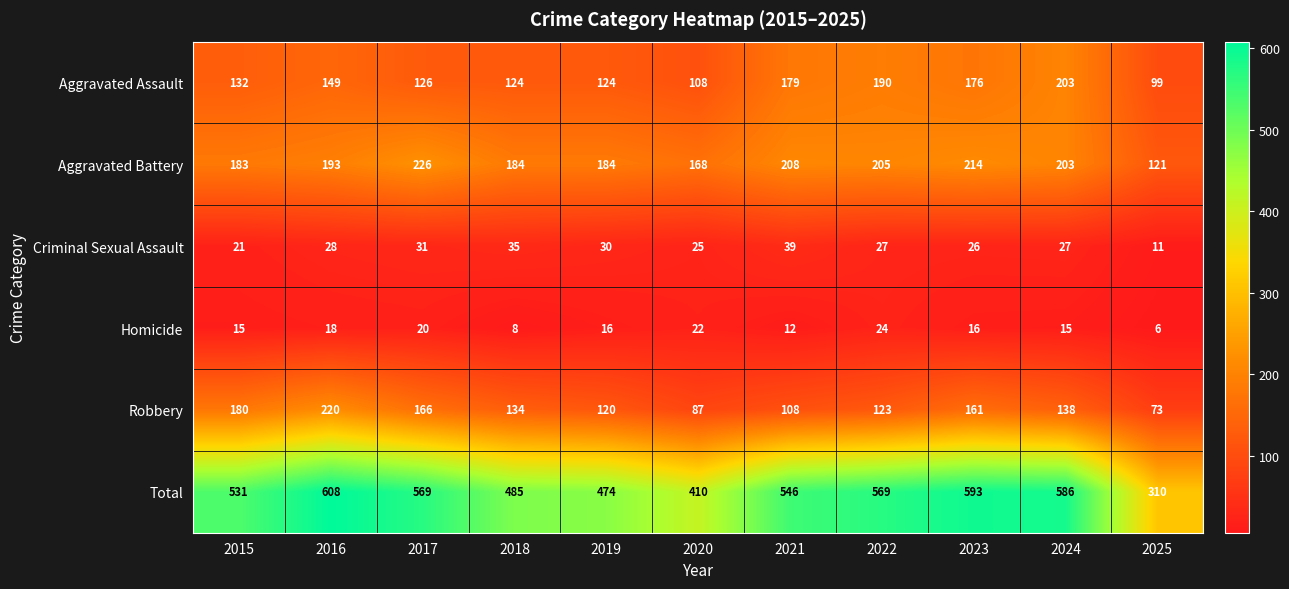

Which label corresponds to the smallest value in the chart?

2025